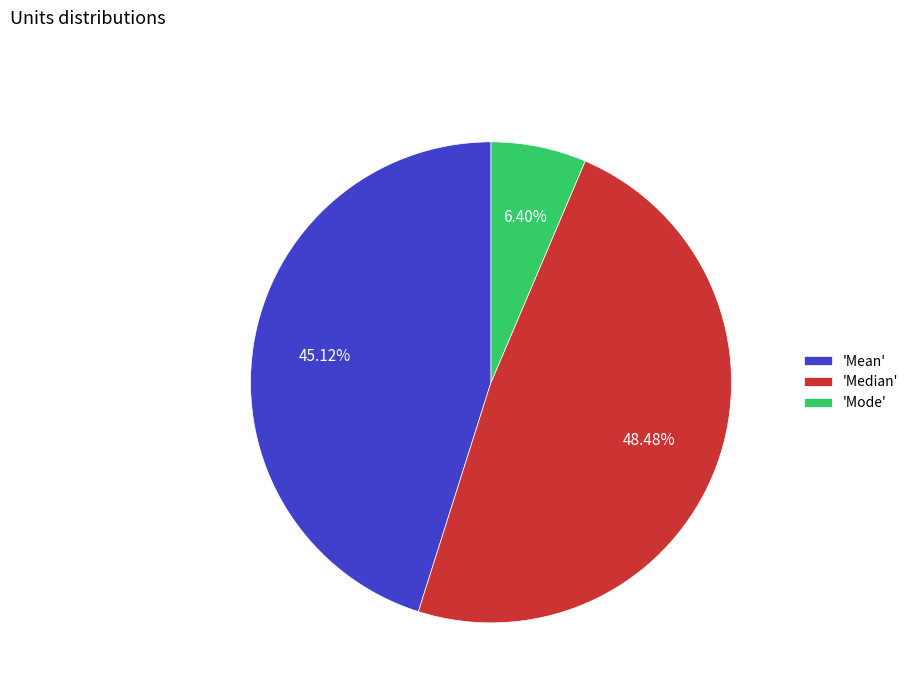

What is the largest slice in the pie chart?

'Median'